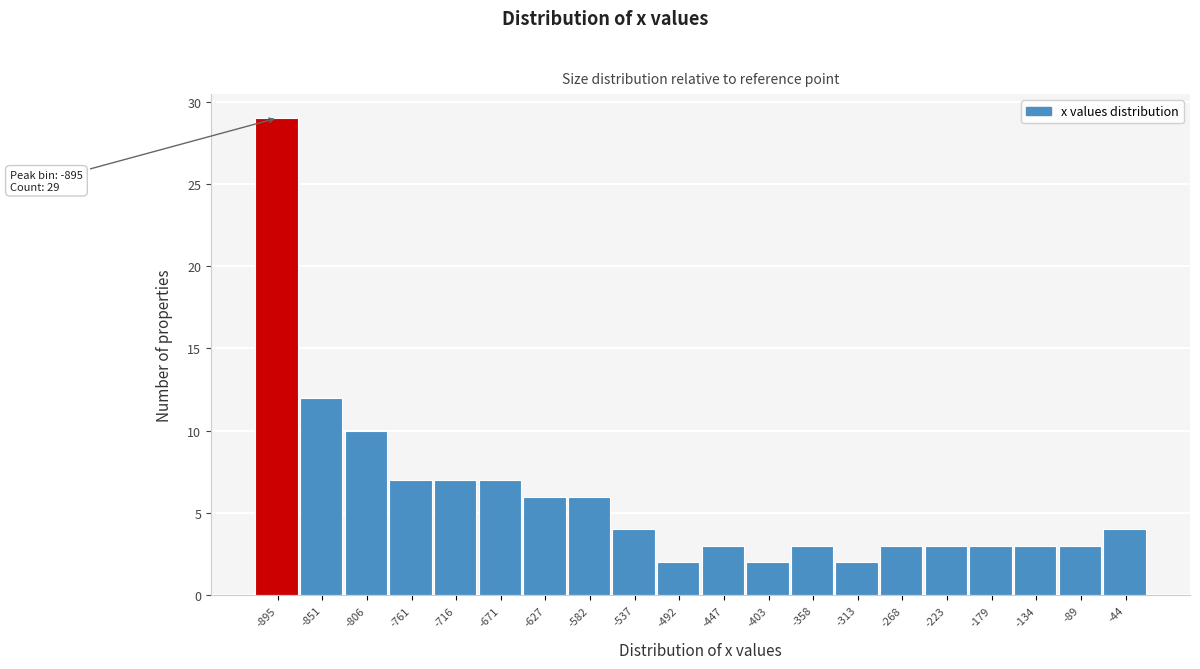

Reading left to right, extract all data points from this chart.

29	12	10	7	7	7	6	6	4	2	3	2	3	2	3	3	3	3	3	4